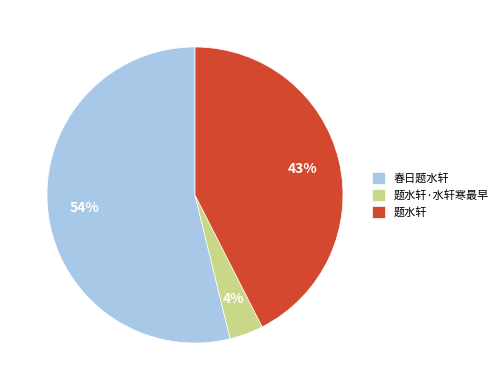

What is the ratio of the value at 题水轩·水轩寒最早 to the value at 春日题水轩?

0.1